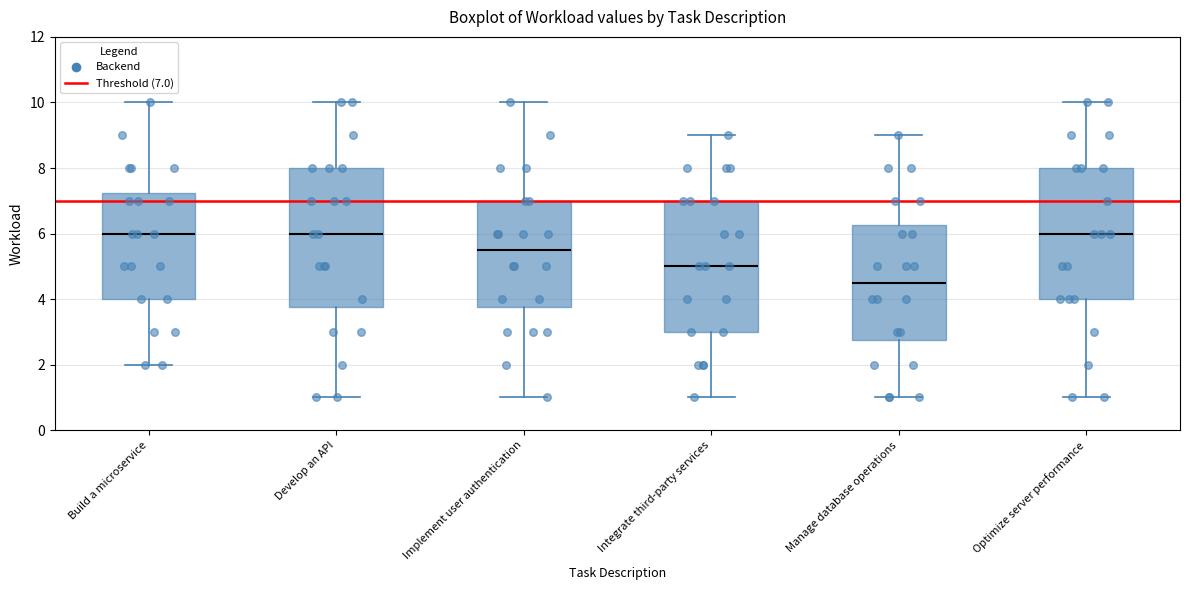

Reading left to right, transcribe this box plot: for each box, give where its median line is, the range the box spans, and where its two whiskers end, as read against the y-axis. The values are not printed on the chart, so give them approximately, as read against the axis.

Build a microservice: median 6.0, box 4.0 to 7.2, whiskers 2.0 to 10.0
Develop an API: median 6.0, box 3.8 to 8.0, whiskers 1.0 to 10.0
Implement user authentication: median 5.6, box 3.8 to 7.0, whiskers 1.0 to 10.0
Integrate third-party services: median 5.0, box 3.0 to 7.0, whiskers 1.0 to 9.0
Manage database operations: median 4.6, box 2.8 to 6.2, whiskers 1.0 to 9.0
Optimize server performance: median 6.0, box 4.0 to 8.0, whiskers 1.0 to 10.0